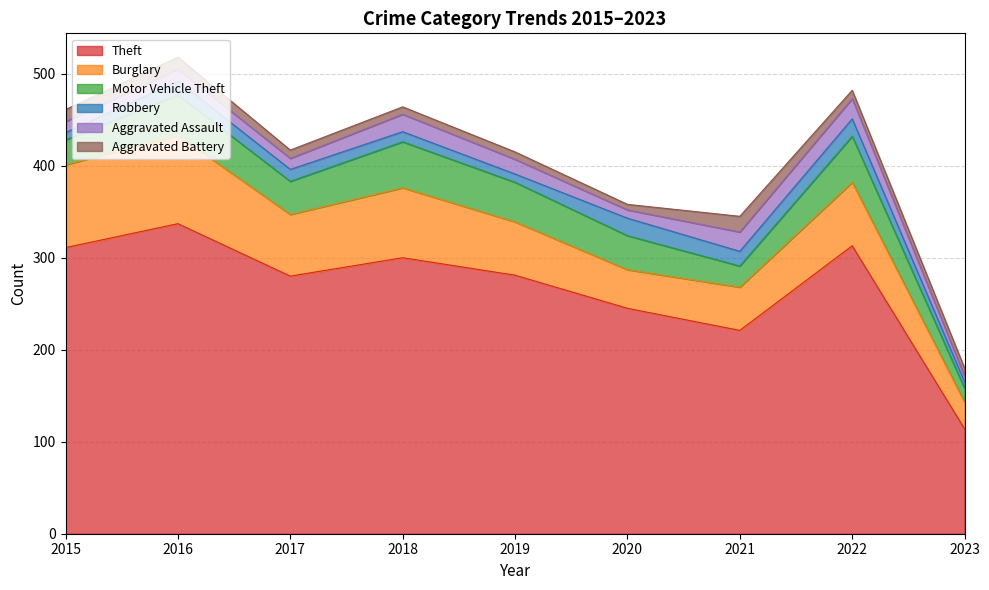

Where is Burglary nearest to the value 62?

2019